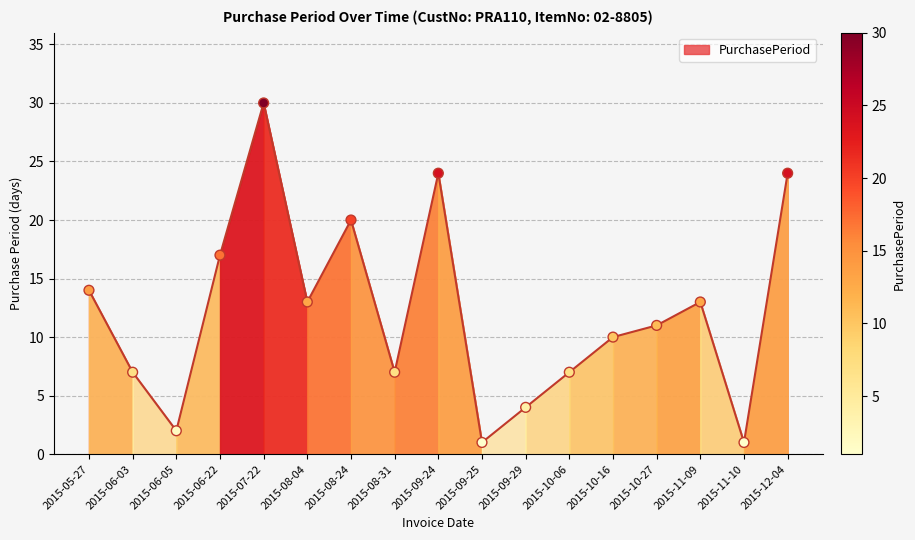

What is the ratio of the value at 2015-09-24 to the value at 2015-11-10?

24.0